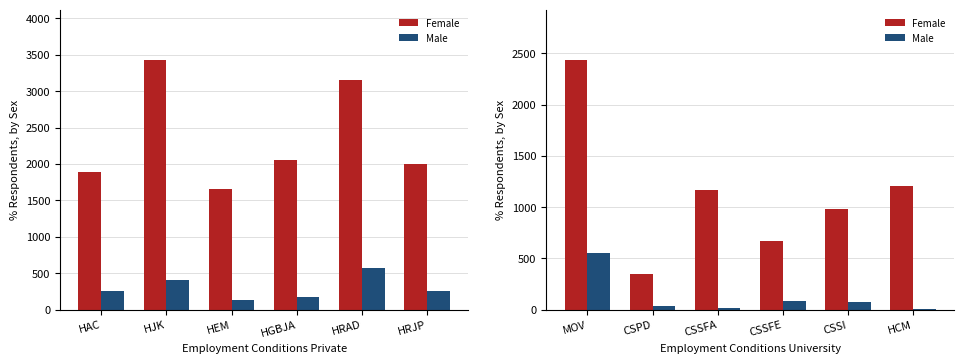

How many series are shown in this chart?

2